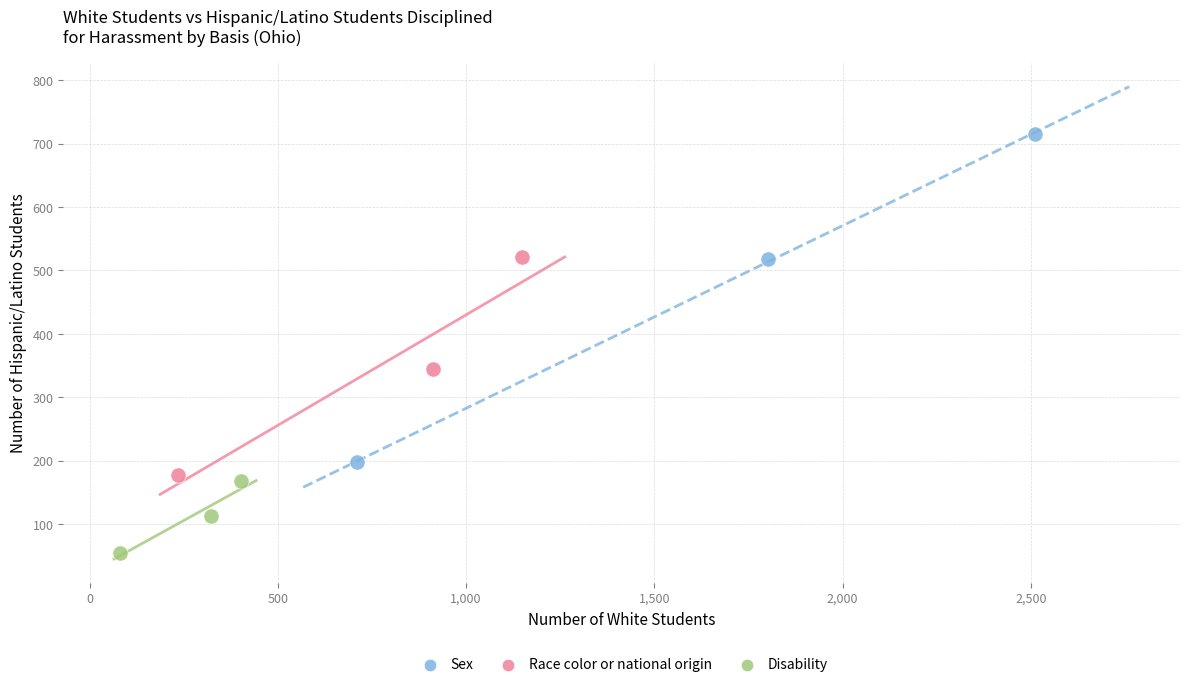

Which series has the widest spread of Y values?

Sex